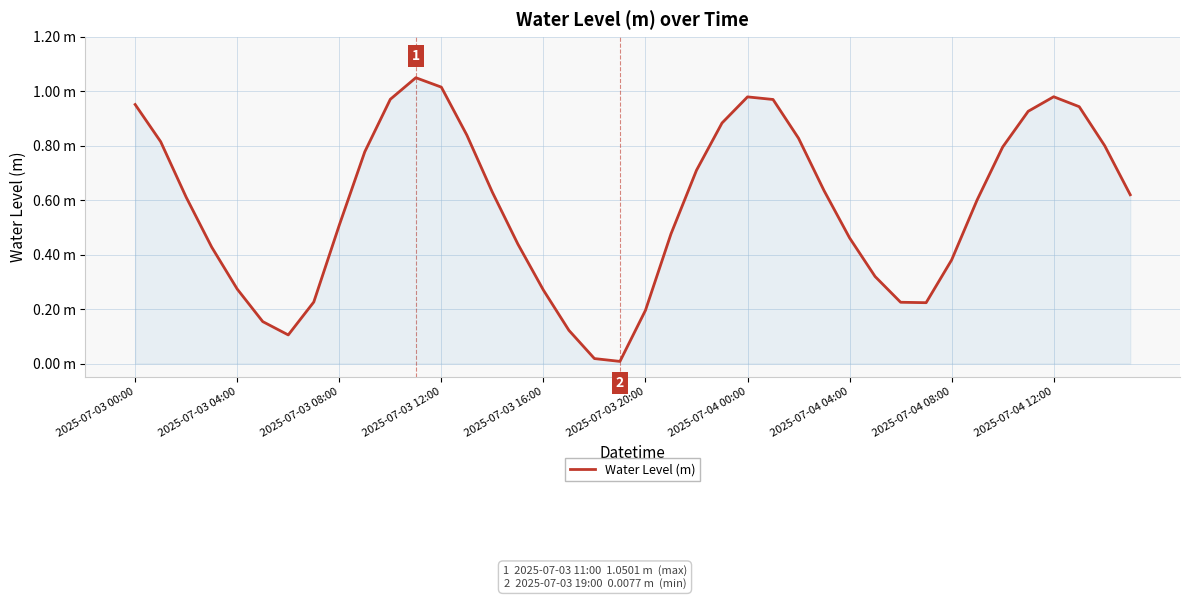

Does the chart display data point markers on the line(s)?

No